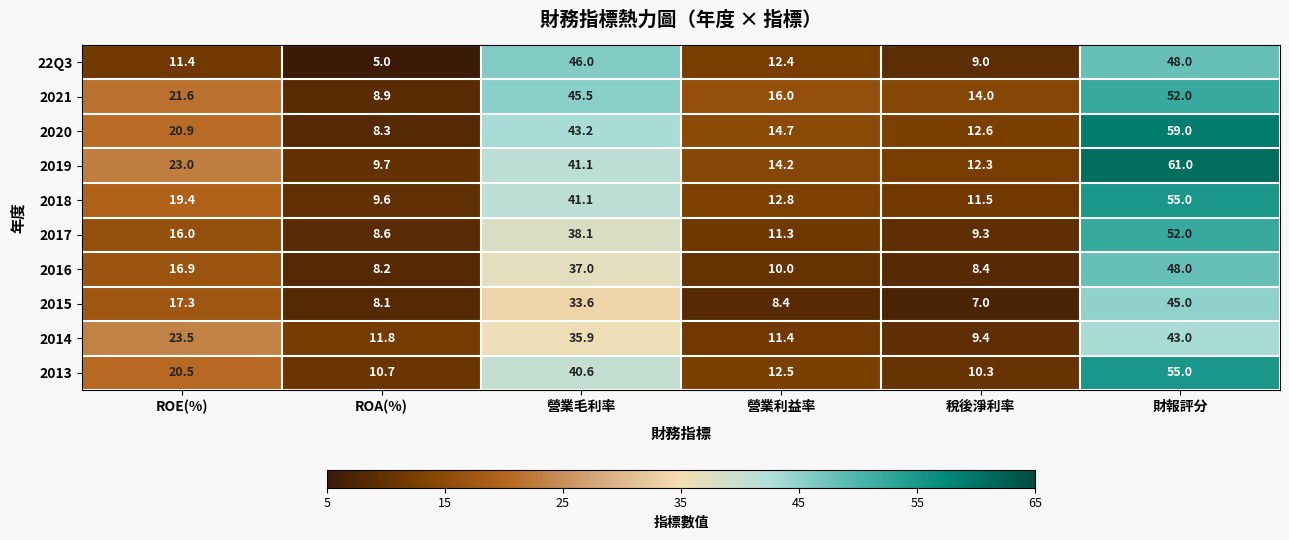

Which category has the highest value across all series?

財報評分